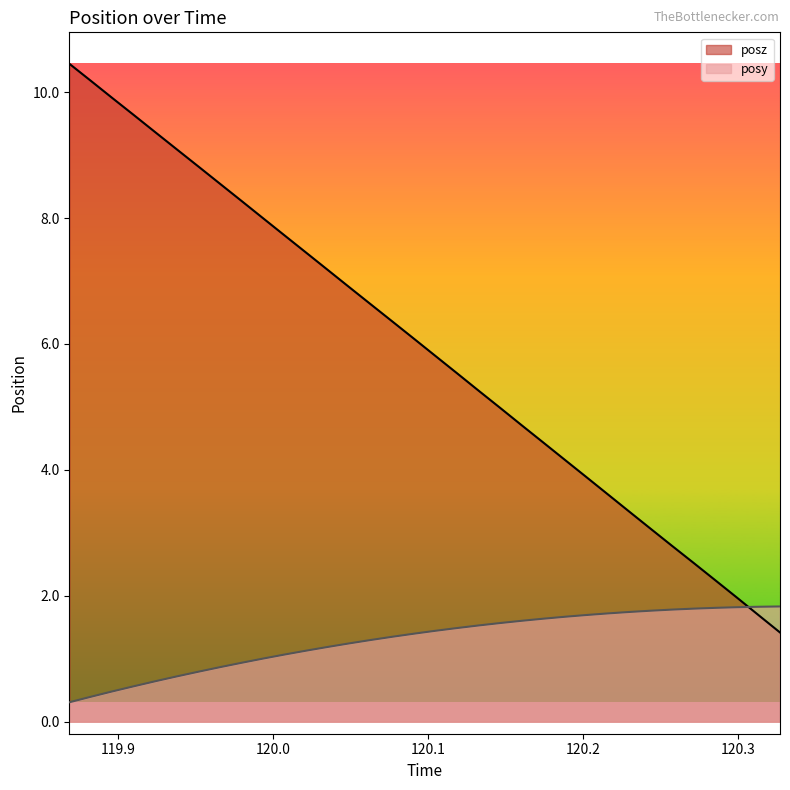

What are all the series names shown in the legend?

posz, posy